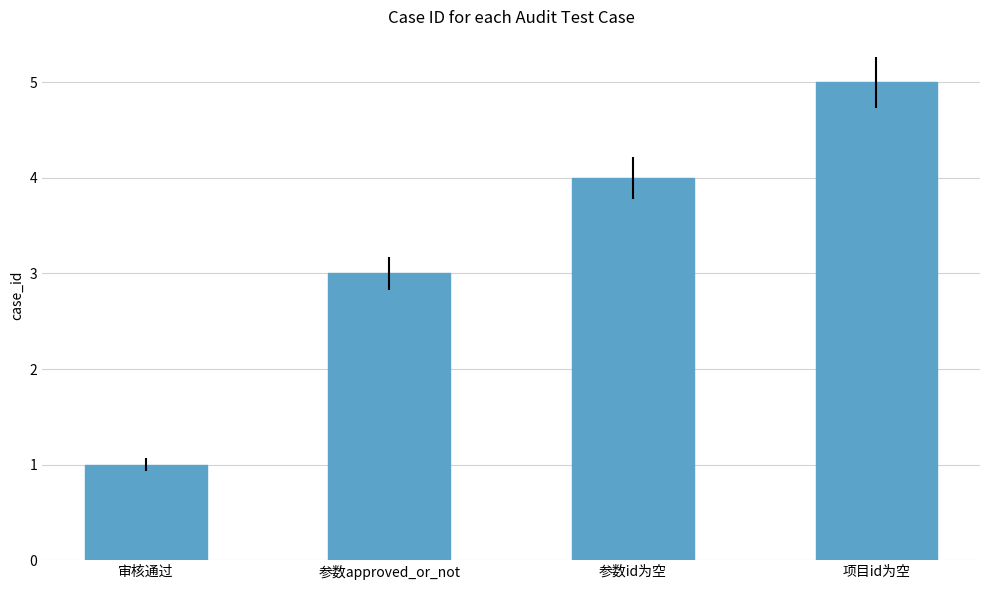

Reading left to right, extract all data points from this chart.

审核通过=1	参数approved_or_not=3	参数id为空=4	项目id为空=5